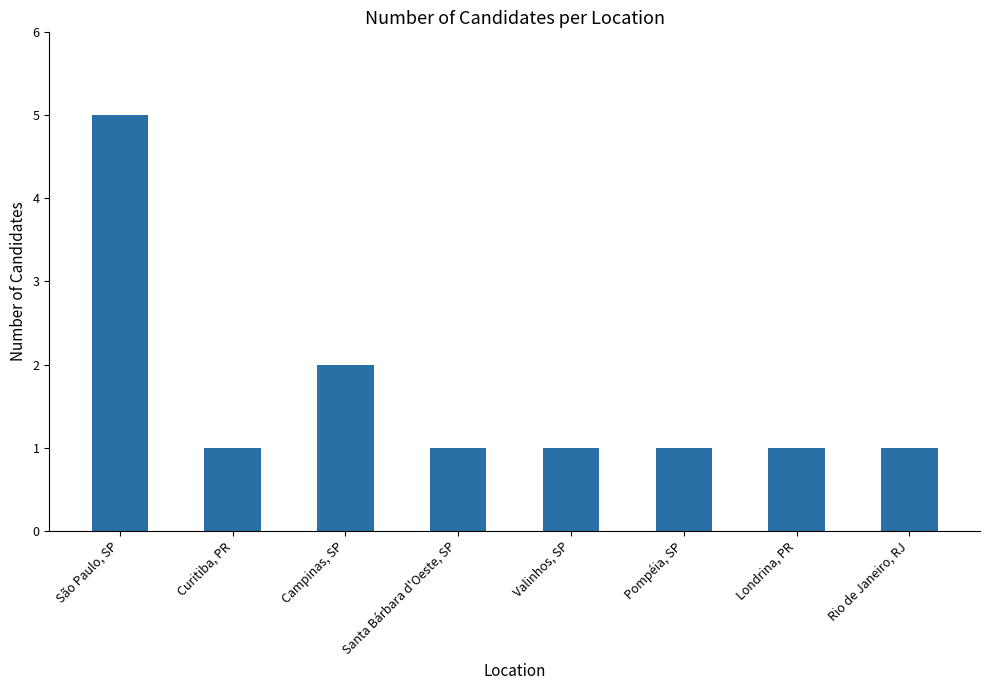

Count the number of data series in this chart.

1